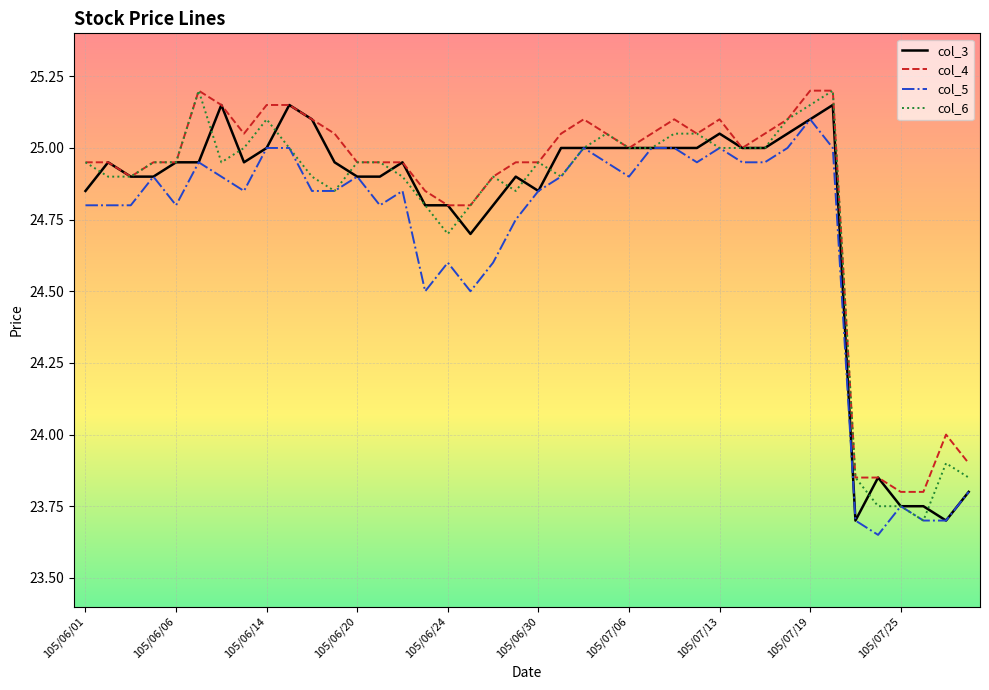

True or false: col_5 and col_4 intersect in this chart.

False